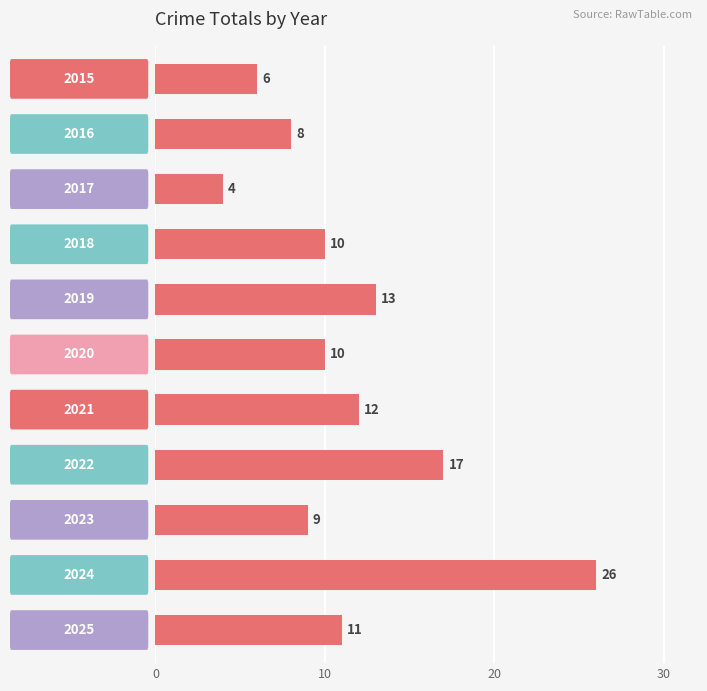

What is the value of the 5th bar from the top?

13